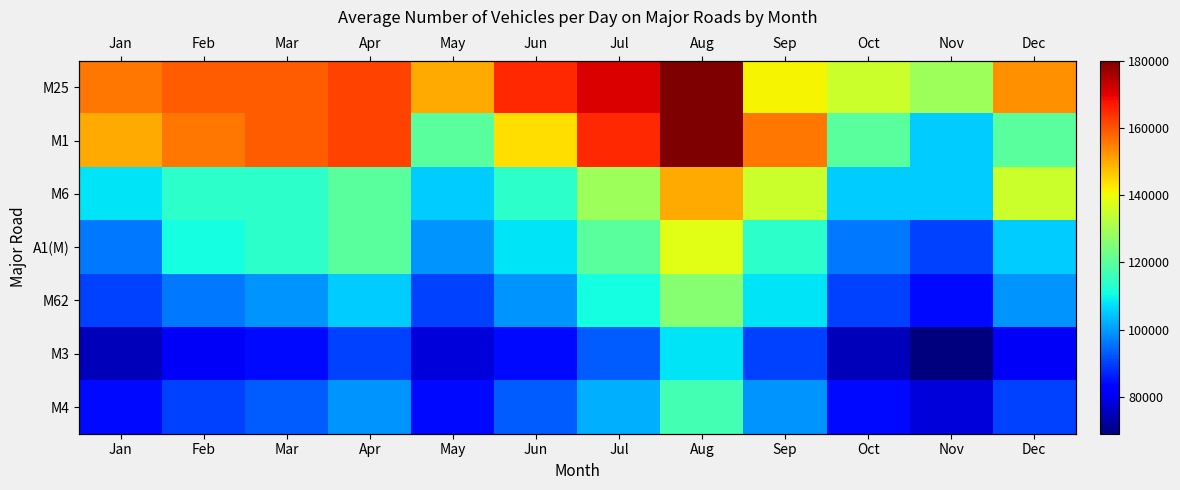

List the labels in order of M3 value, largest first.

Aug, Jul, Apr, Sep, Mar, Jun, Feb, Dec, May, Jan, Oct, Nov